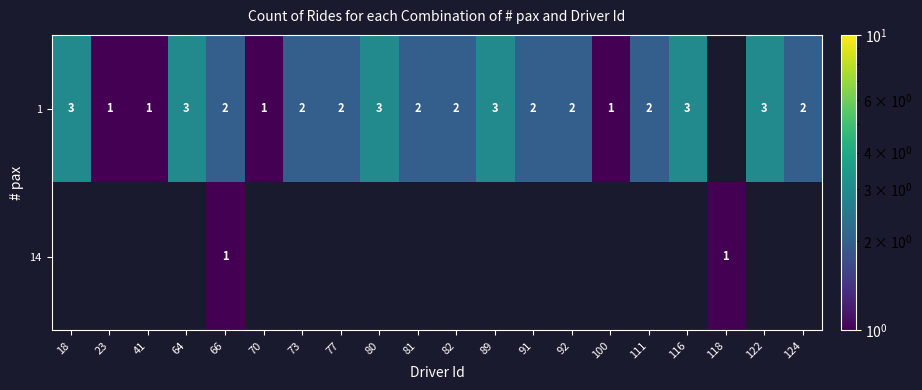

Which label corresponds to the largest value in the chart?

18